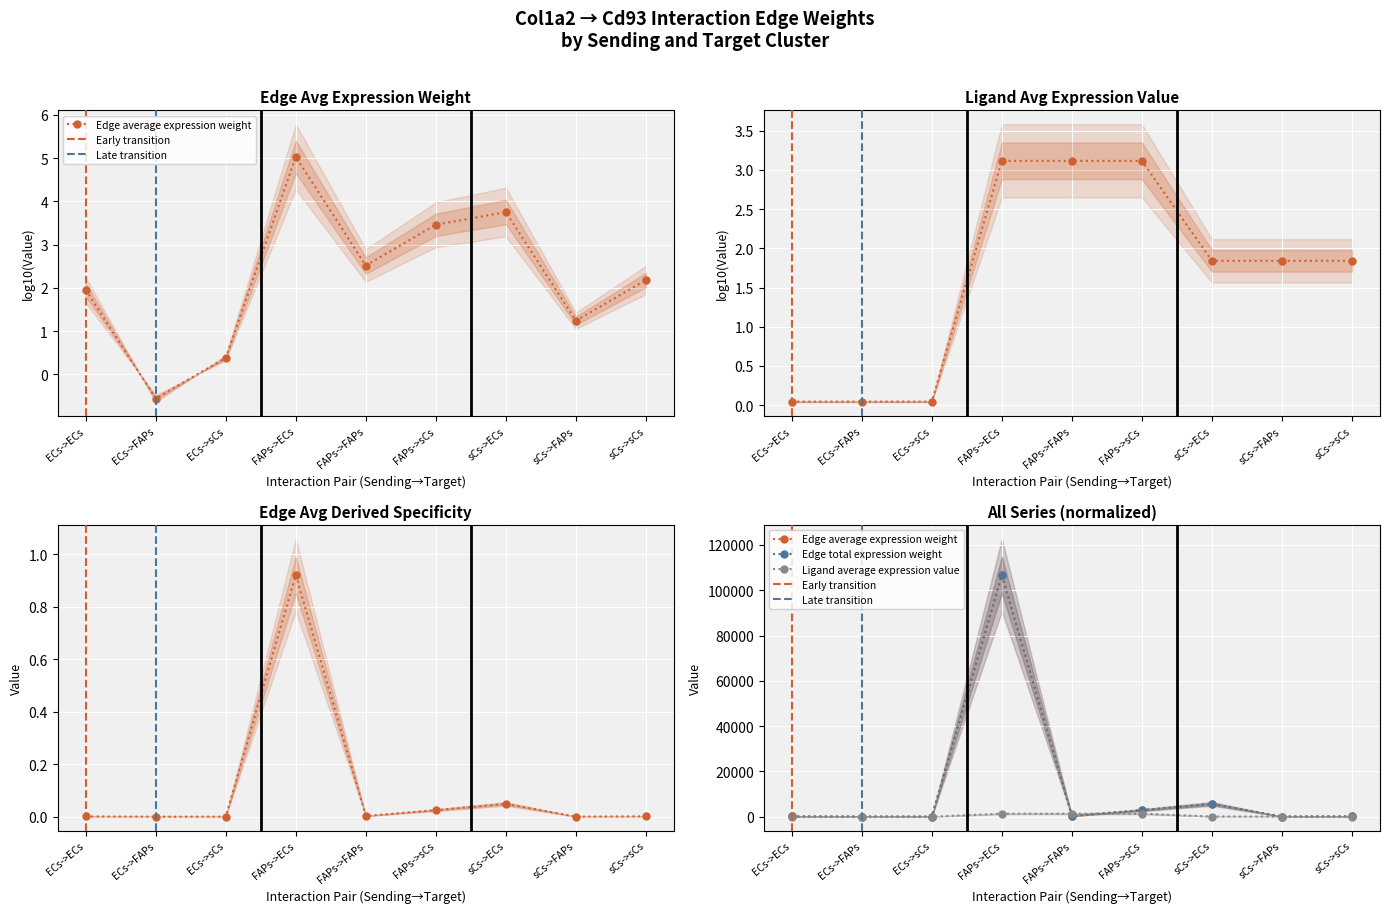

Which category has the highest value in the Edge total expression weight series?

FAPs->ECs